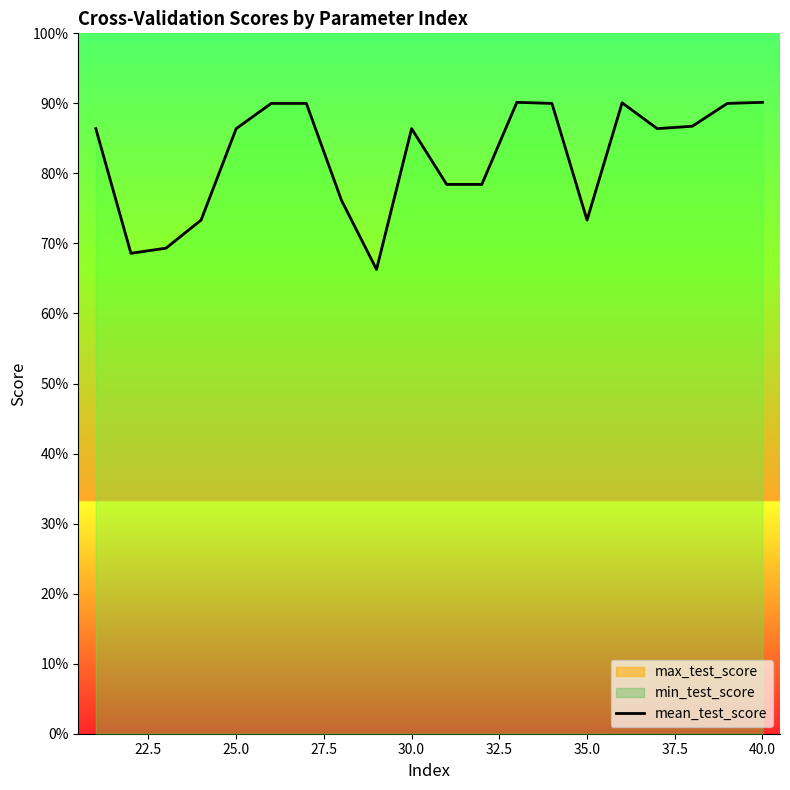

What is the greatest value displayed?

0.9